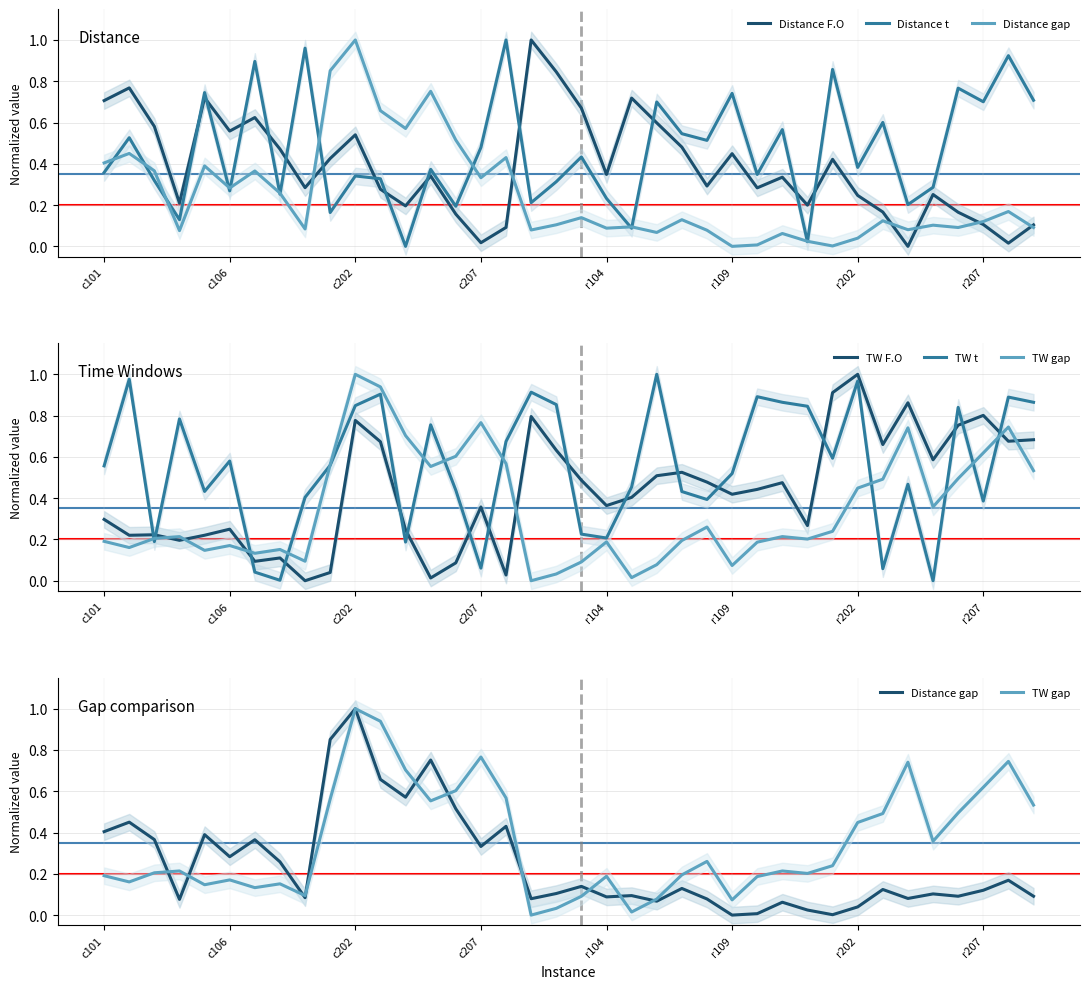

What is the value of the TW t point at the 38th from the left?

0.9